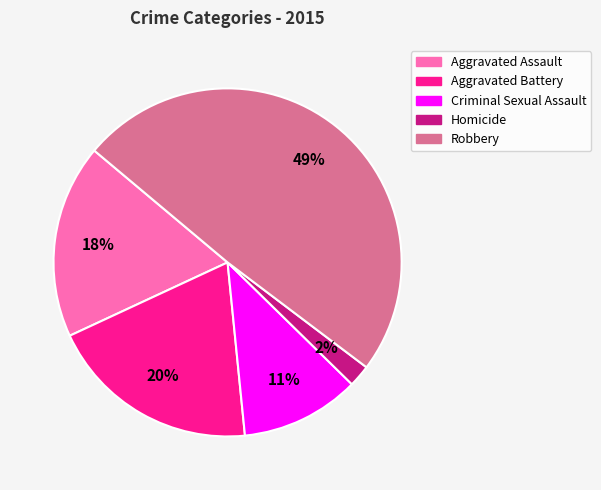

To the nearest percent, what is the difference between the Homicide and Aggravated Battery slice percentages?

18%